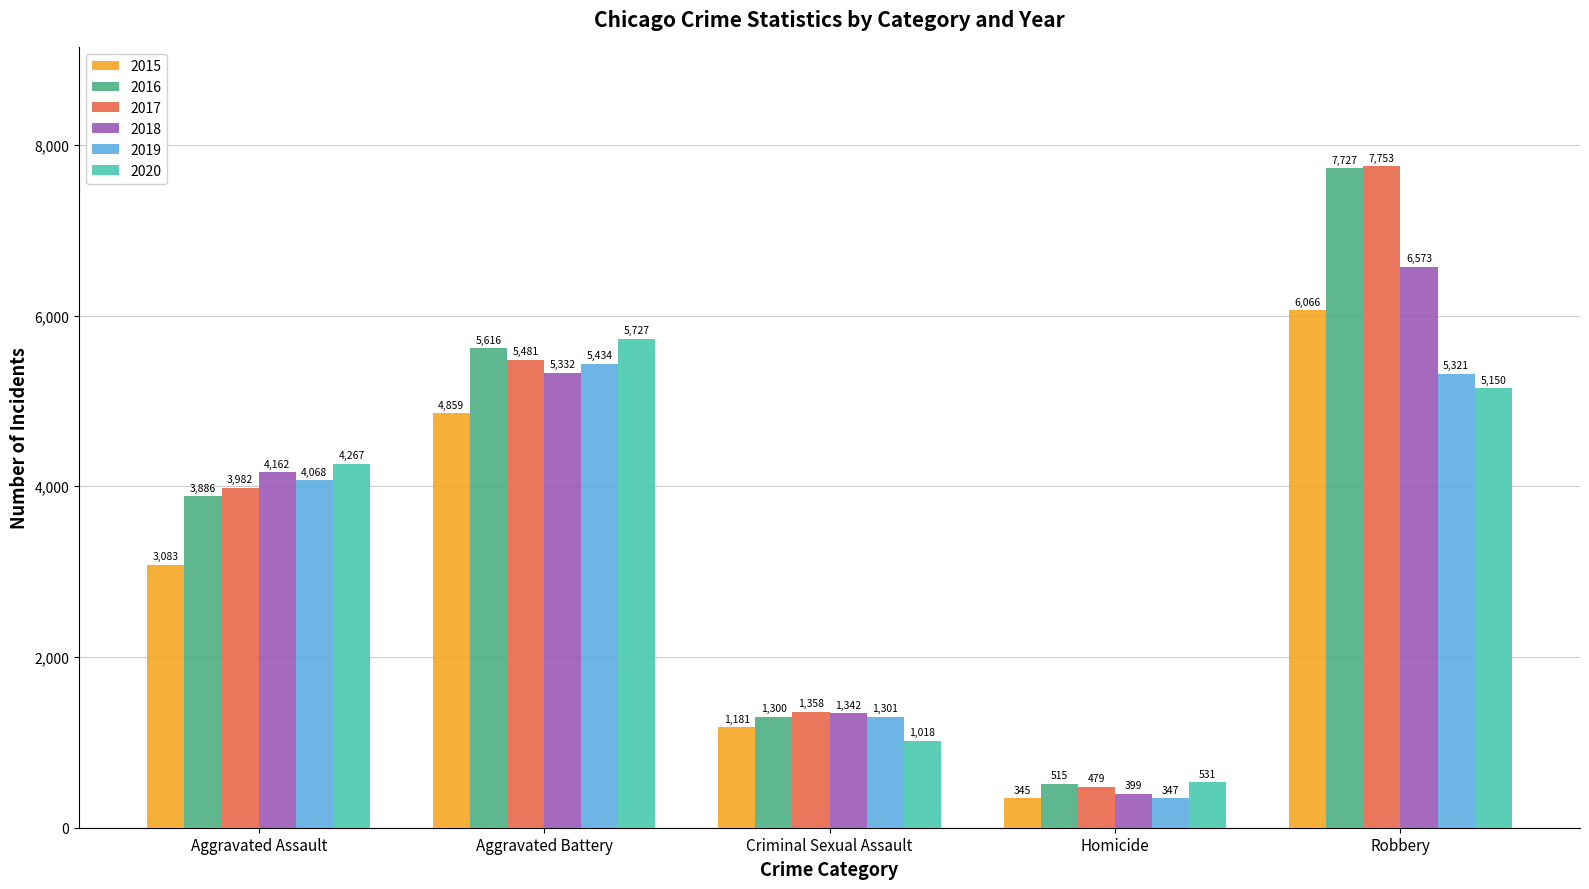

Is it true that 2015 equals 3083 at Aggravated Assault?

True